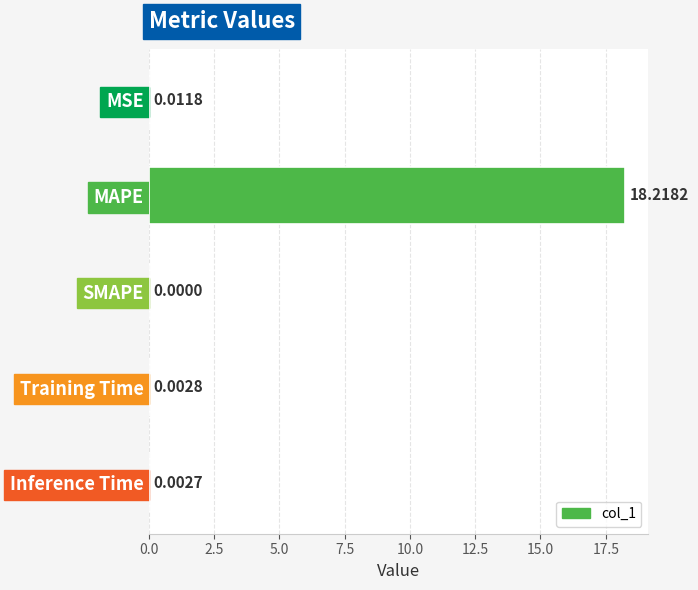

At which category does the chart reach its peak across all series?

MAPE